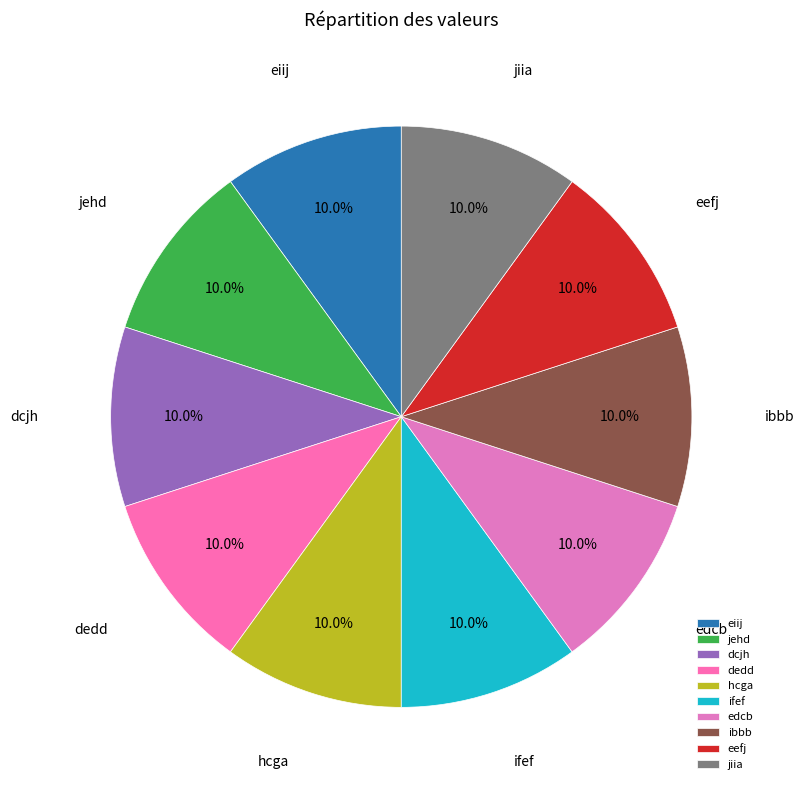

True or false: jiia accounts for 10% of the total.

True